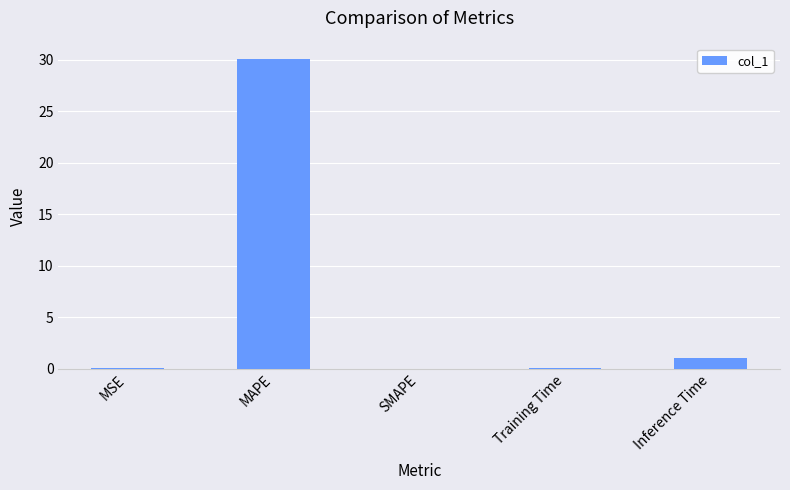

Where is the data nearest to the value 15?

Inference Time